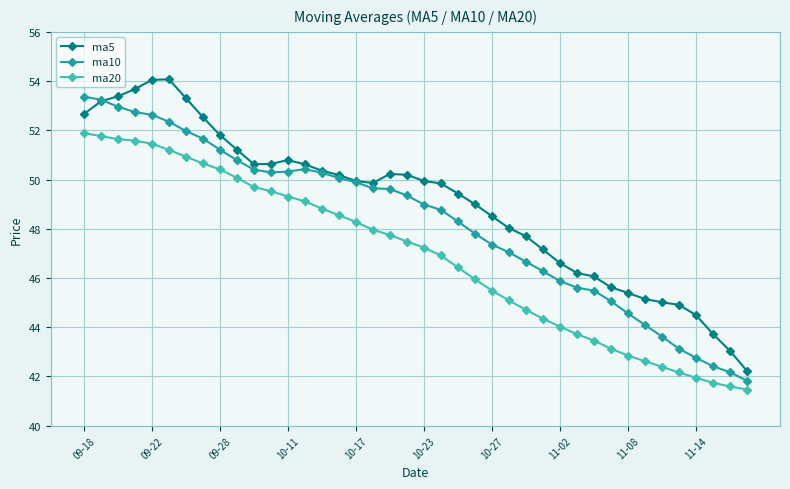

True or false: ma20 and ma5 intersect in this chart.

False